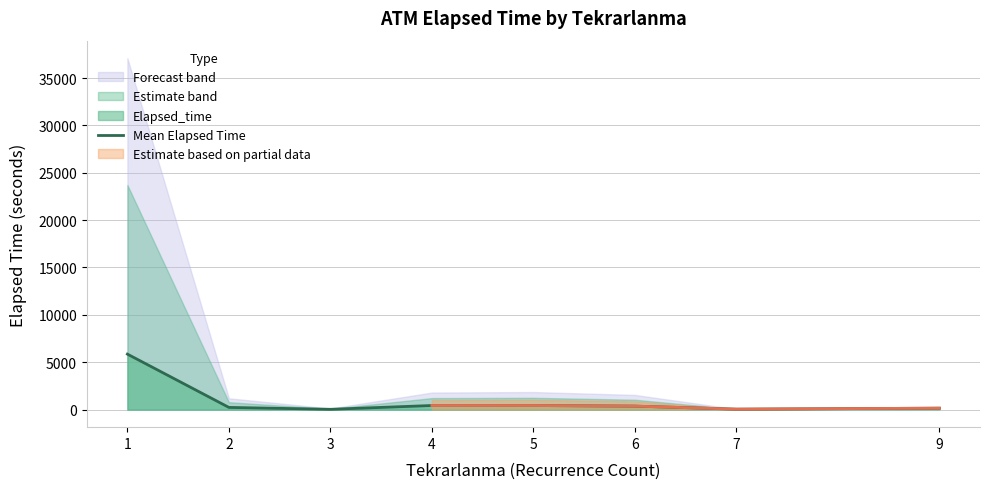

Rank the categories by value from highest to lowest.

1, 4, 5, 6, 2, 9, 7, 3